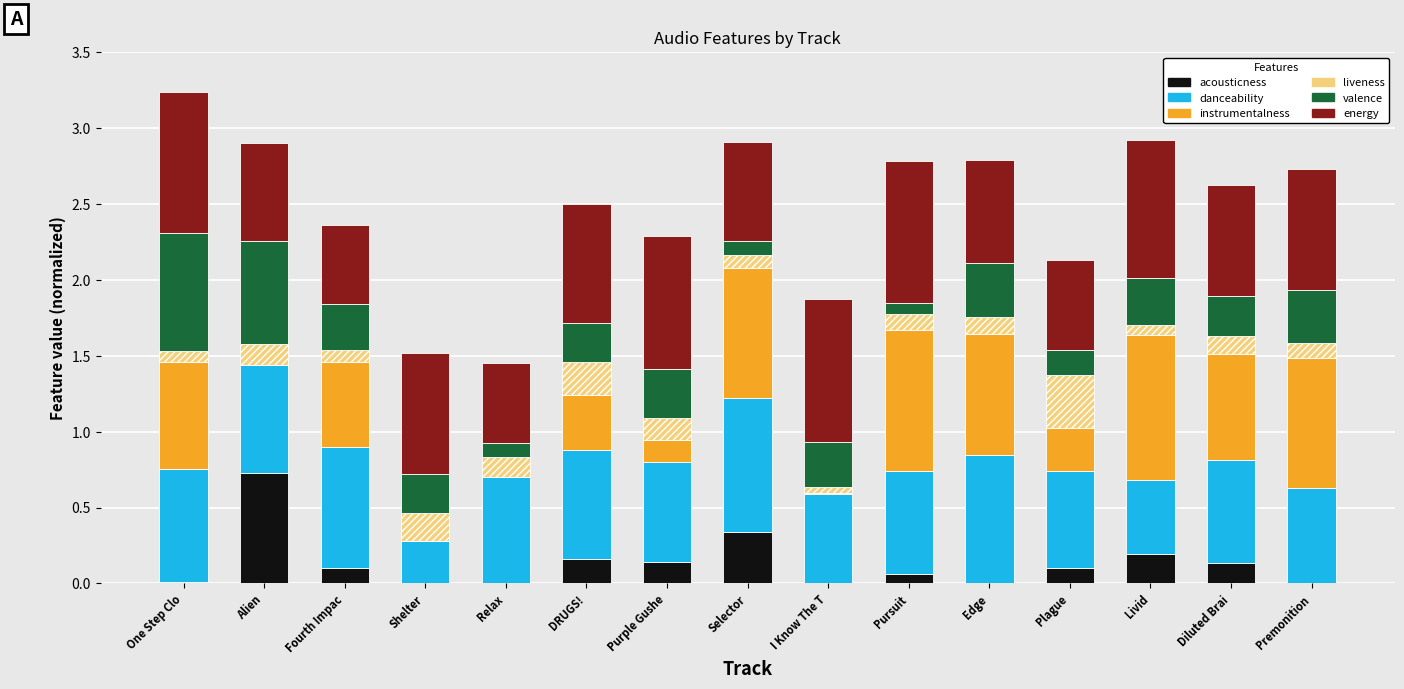

The acousticness series shows 0.0 at Relax. True or false?

True